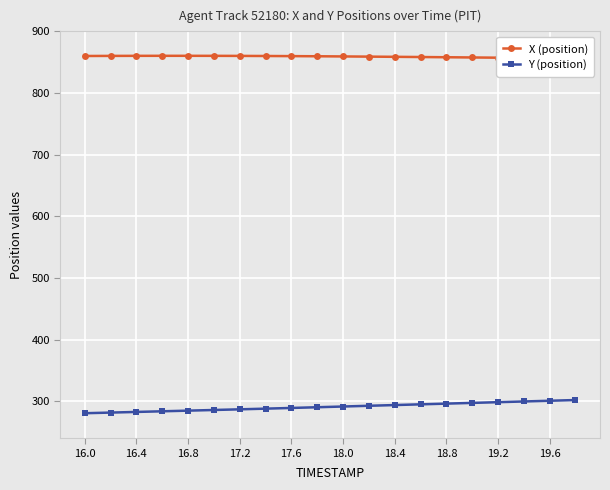

The value of Y (position) at 16.0 is 371.0. True or false?

False